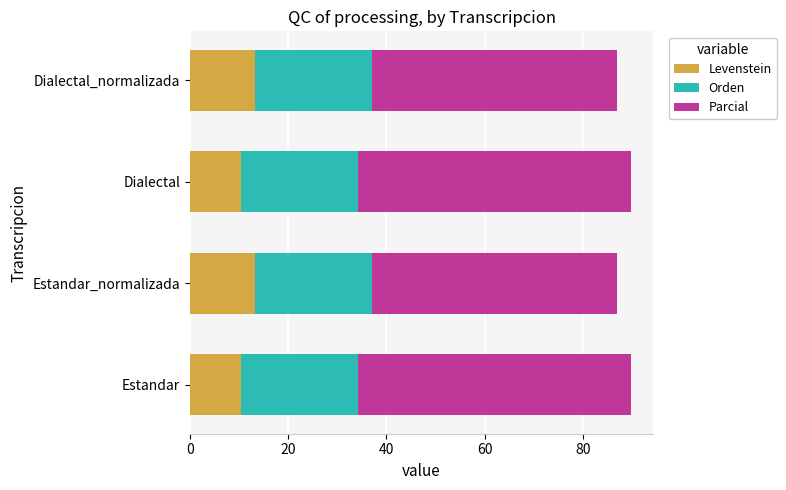

What is the sum of all Levenstein values?

47.1